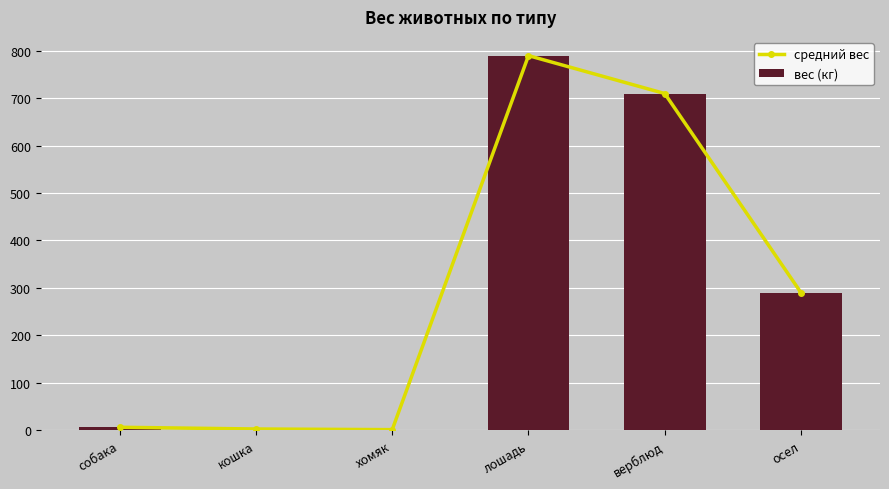

Which series has the widest spread of values?

средний вес